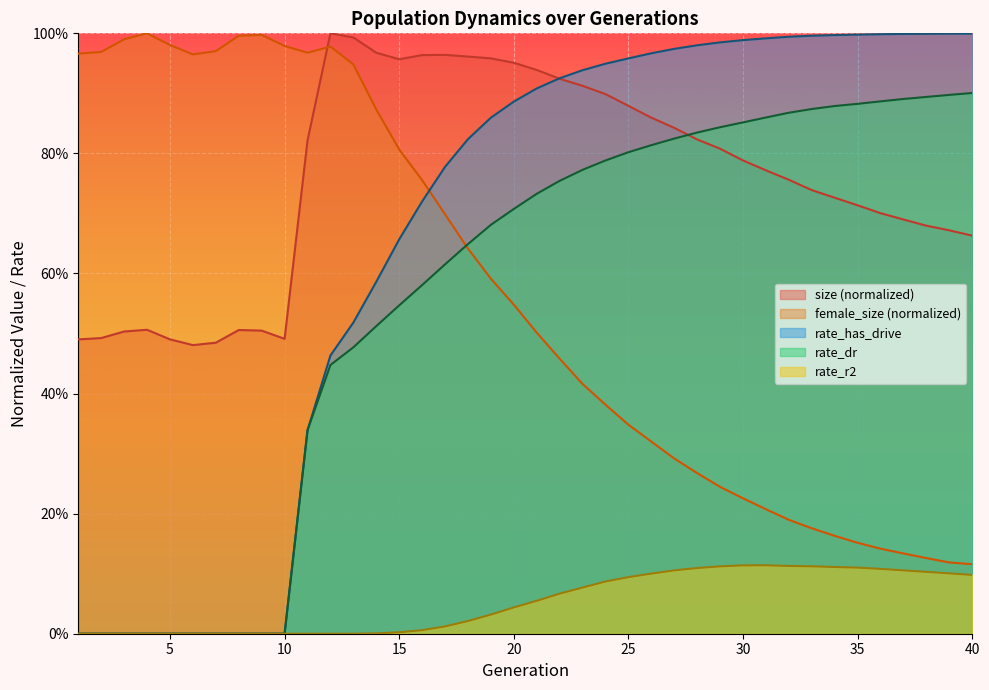

What is the difference between the maximum and second lowest values in the female_size series?

0.9